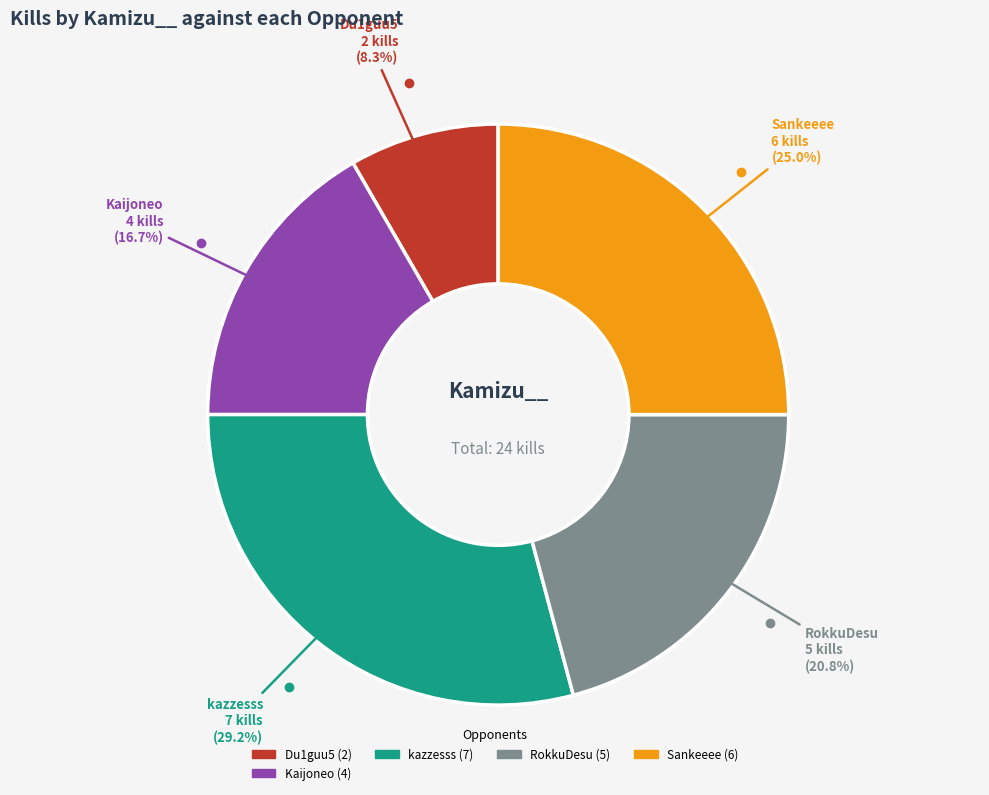

Does any single category account for the majority?

No